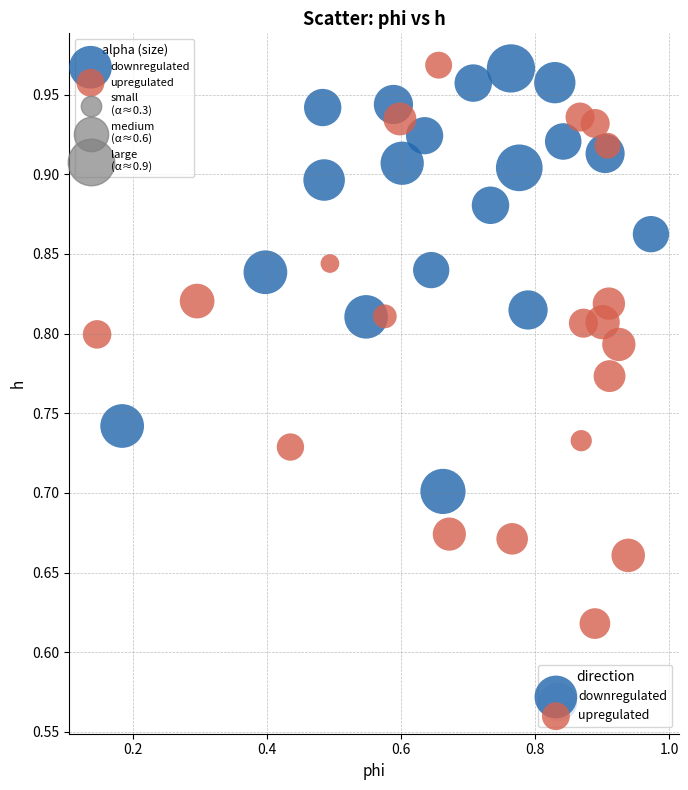

Which series reaches the minimum Y coordinate?

downregulated